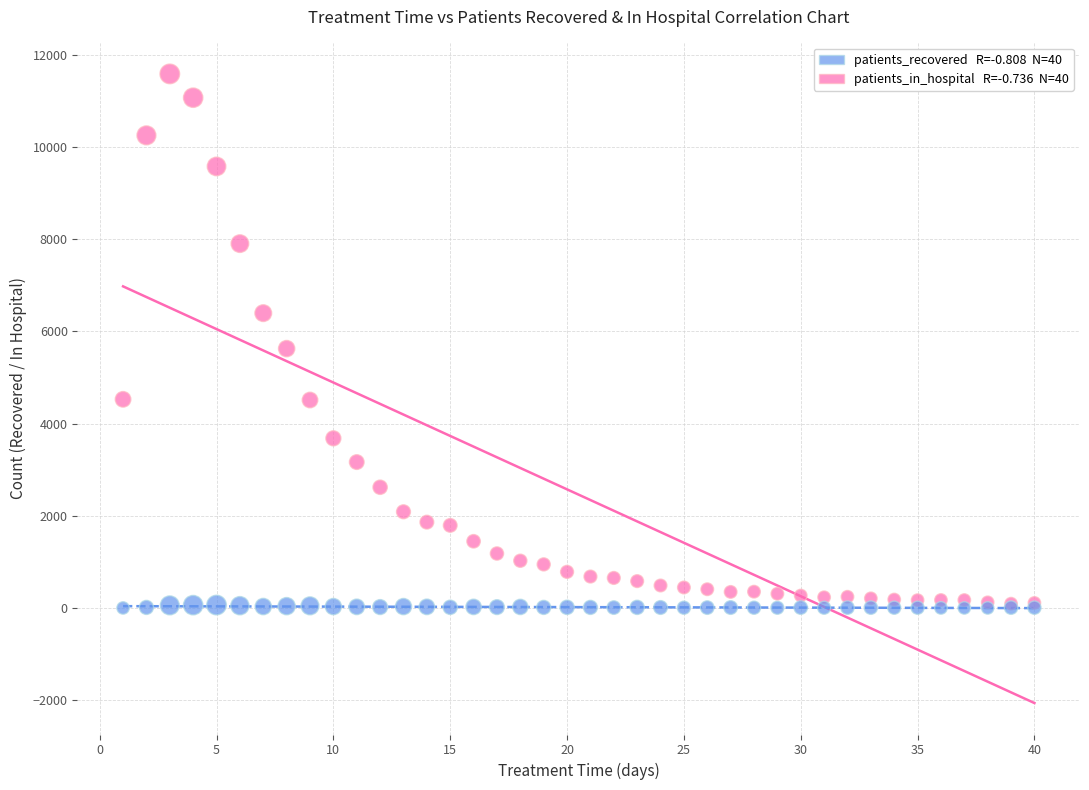

Across all series, what Y value is closest to 5791?

5625